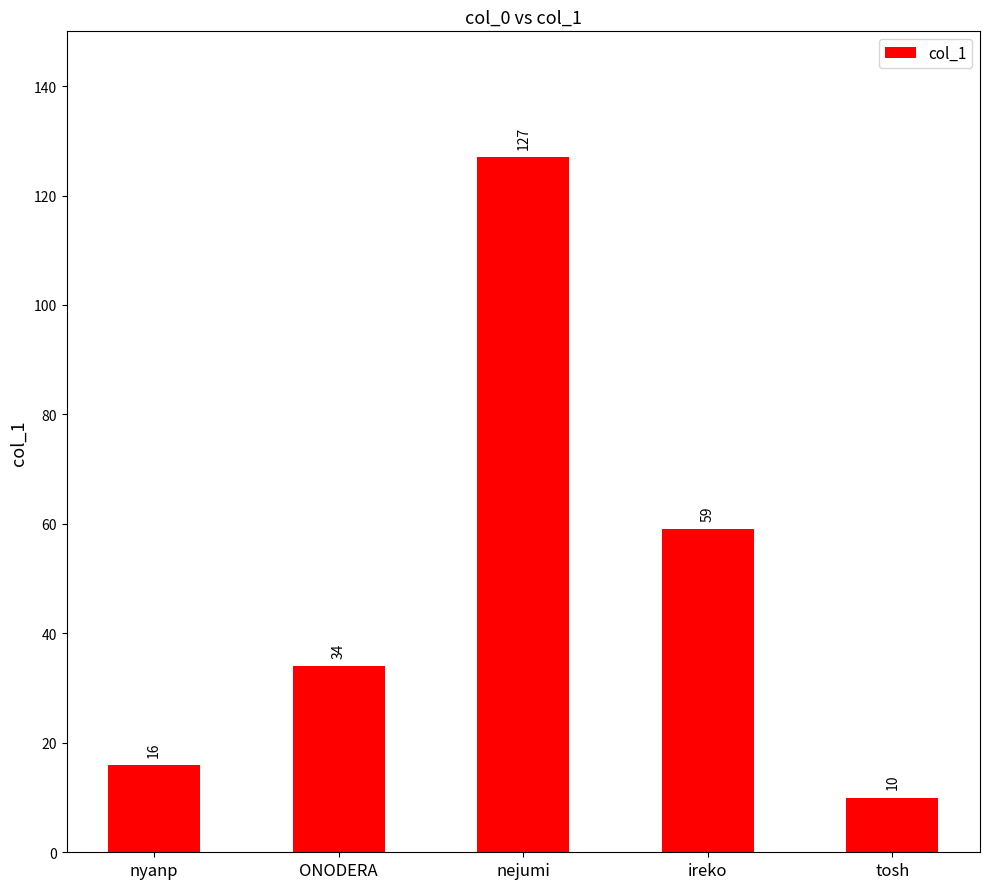

At which category does the chart reach its peak across all series?

nejumi